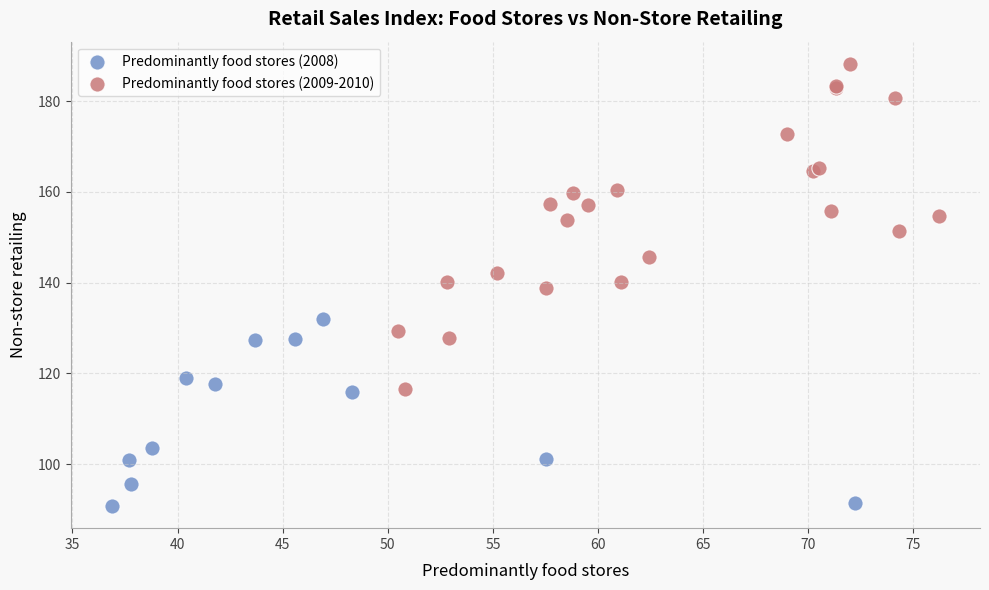

Which series has the widest spread of Y values?

Predominantly food stores (2009-2010)